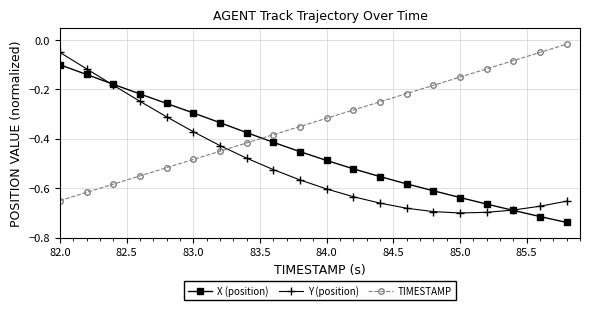

Which series ends up on top after the final intersection of Y (position) and X (position)?

Y (position)